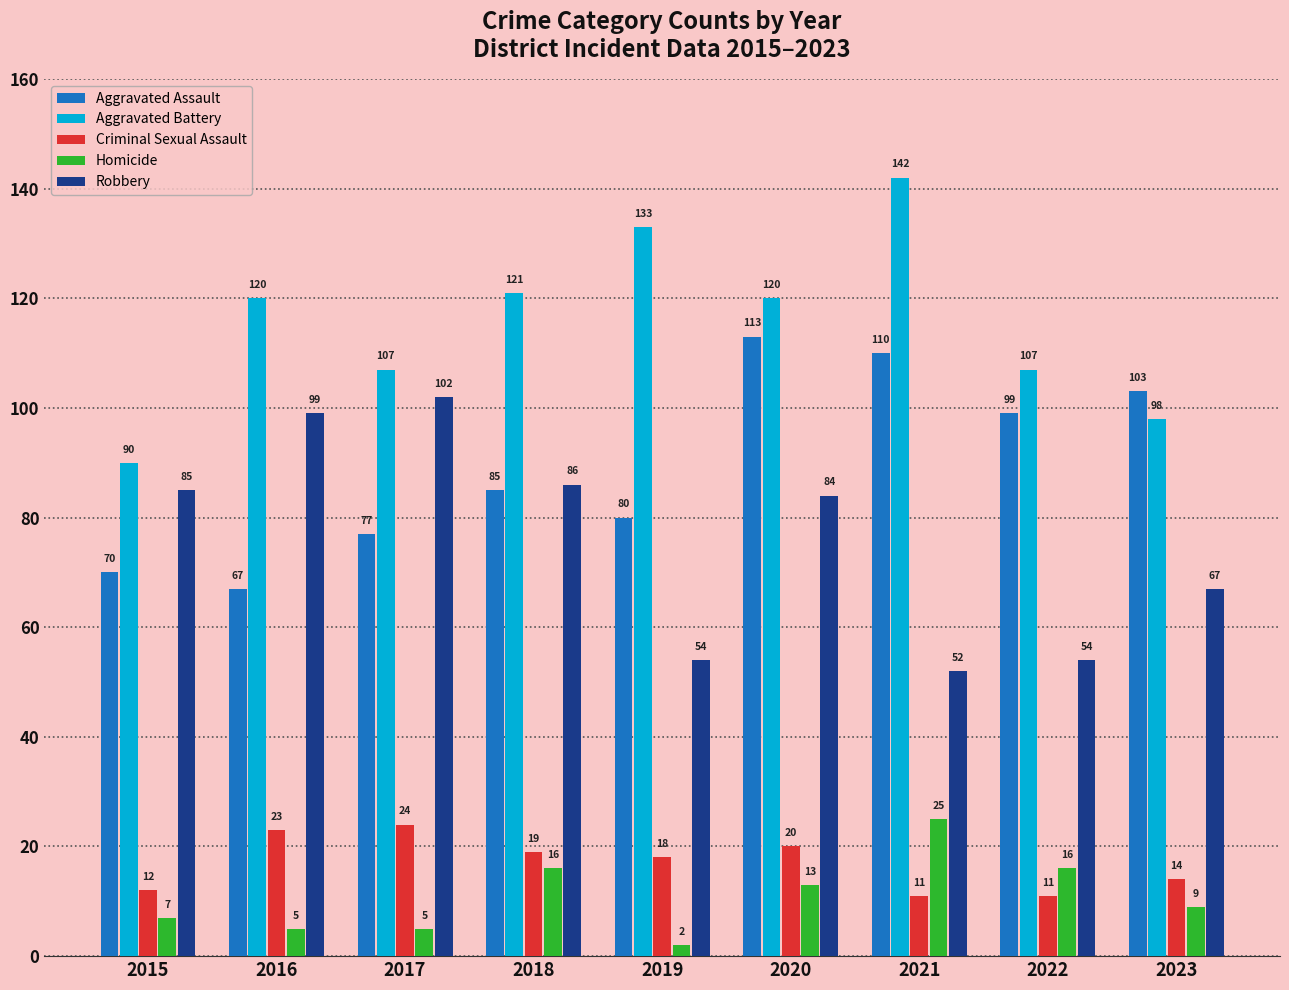

Which series has the widest spread of values?

Aggravated Battery